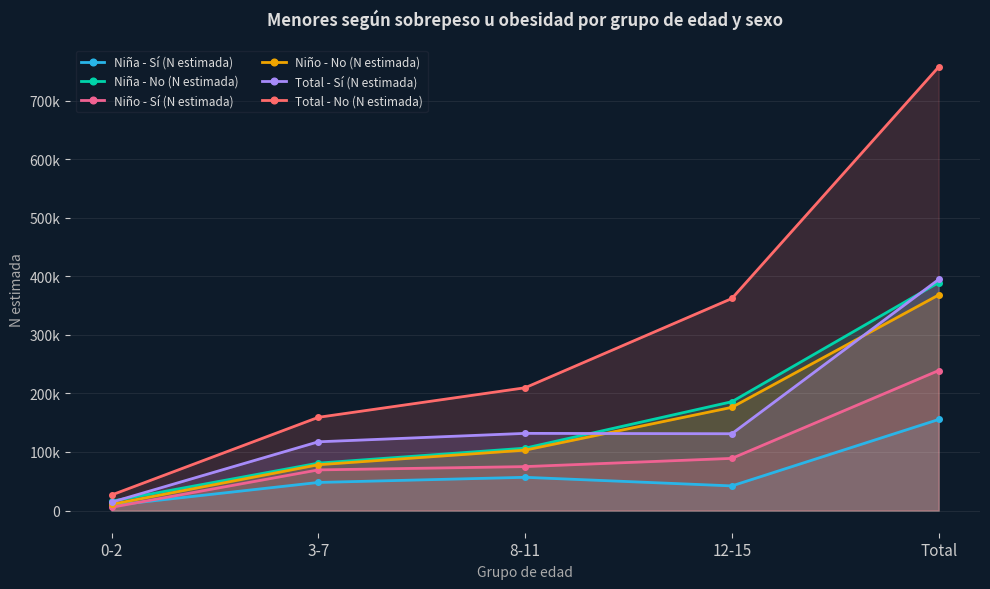

Is the value of Total - No (N estimada) at 0-2 greater than the value of Niña - No (N estimada) at 12-15?

No